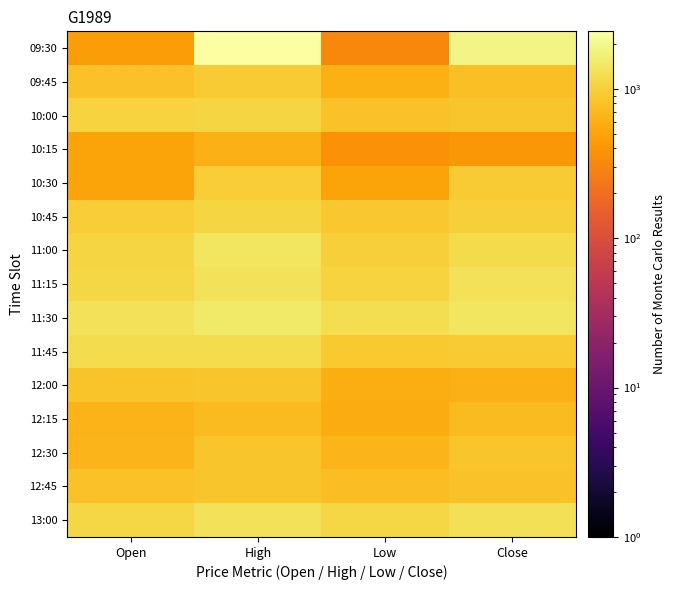

Which series has the largest total across all categories?

11:30